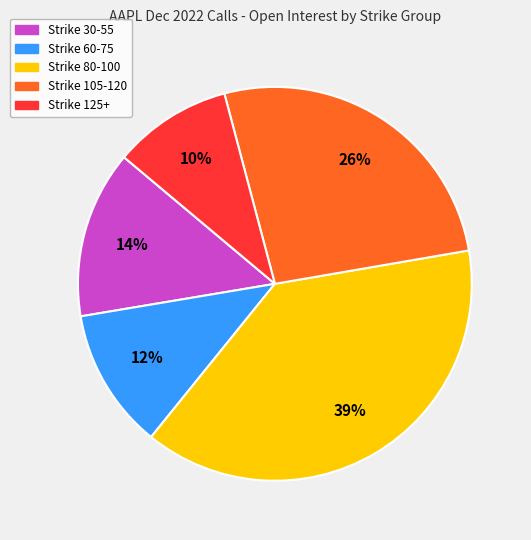

Count the number of slices in the pie.

5